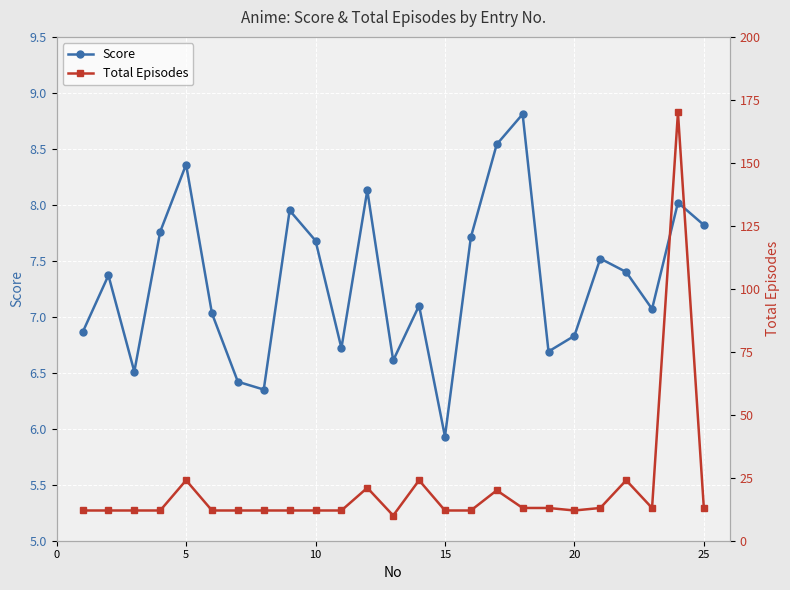

Is this an area chart (filled region under the line)?

No